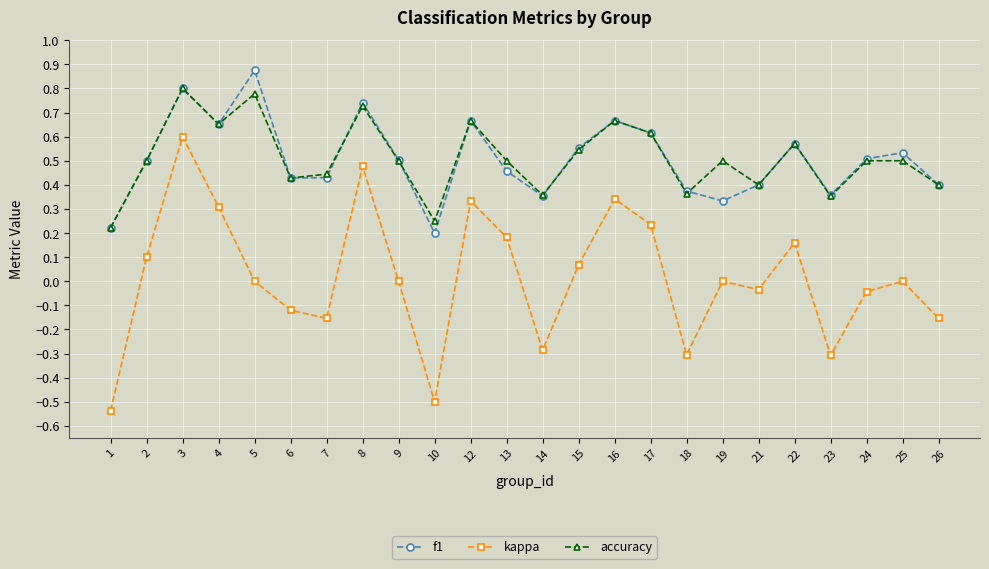

The value of kappa at 19 is 0.7. True or false?

False